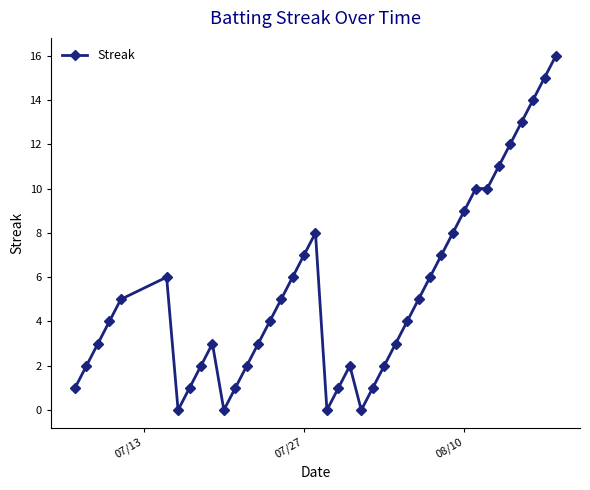

True or false: there are more than 0 points higher than both neighbors.

True